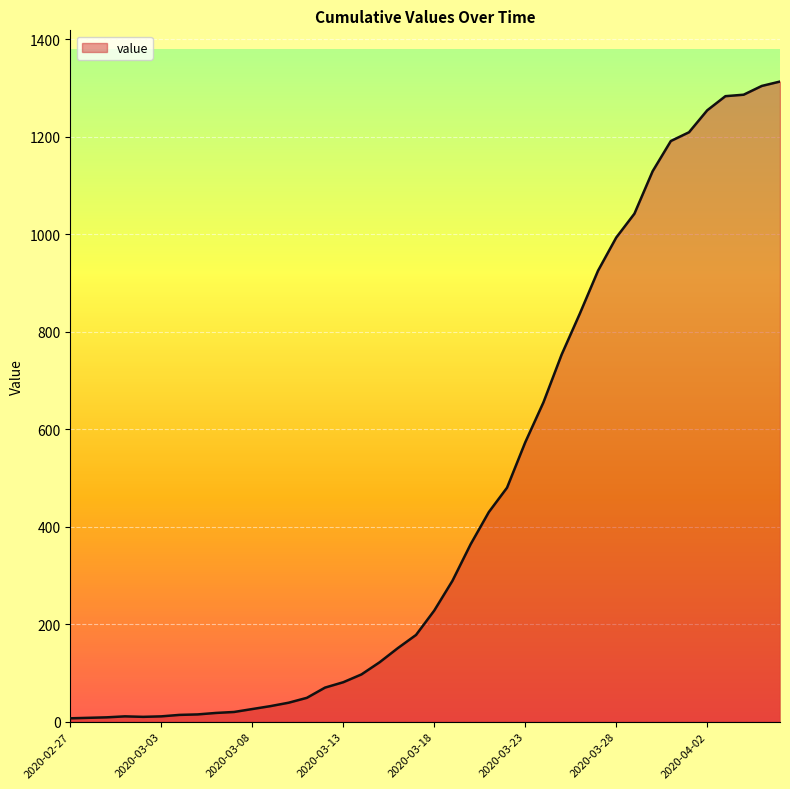

What is the difference between the maximum and minimum values?

1306